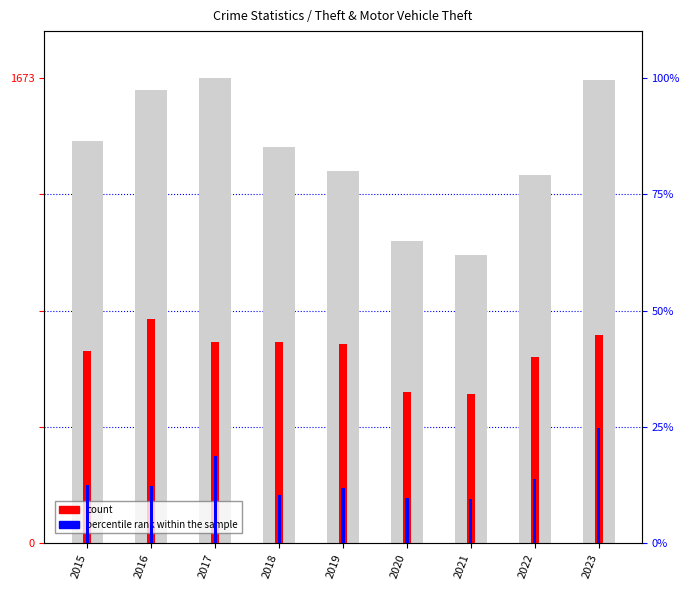

How many categories are shown in the chart?

9